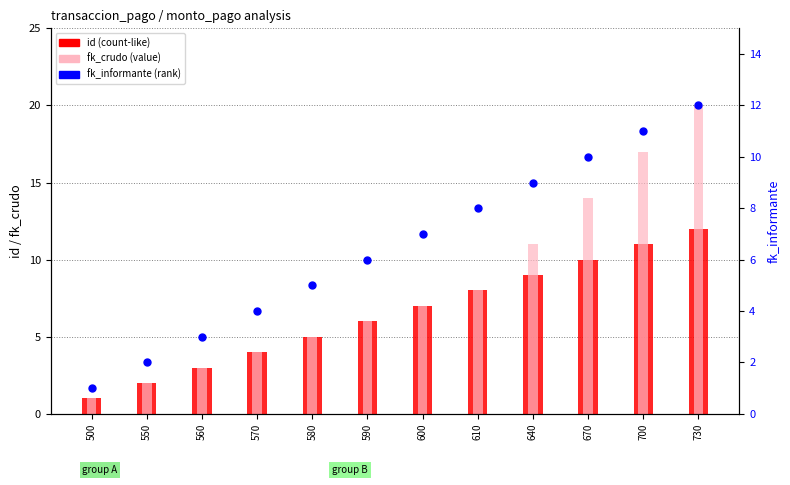

Which series reaches the minimum Y coordinate?

id